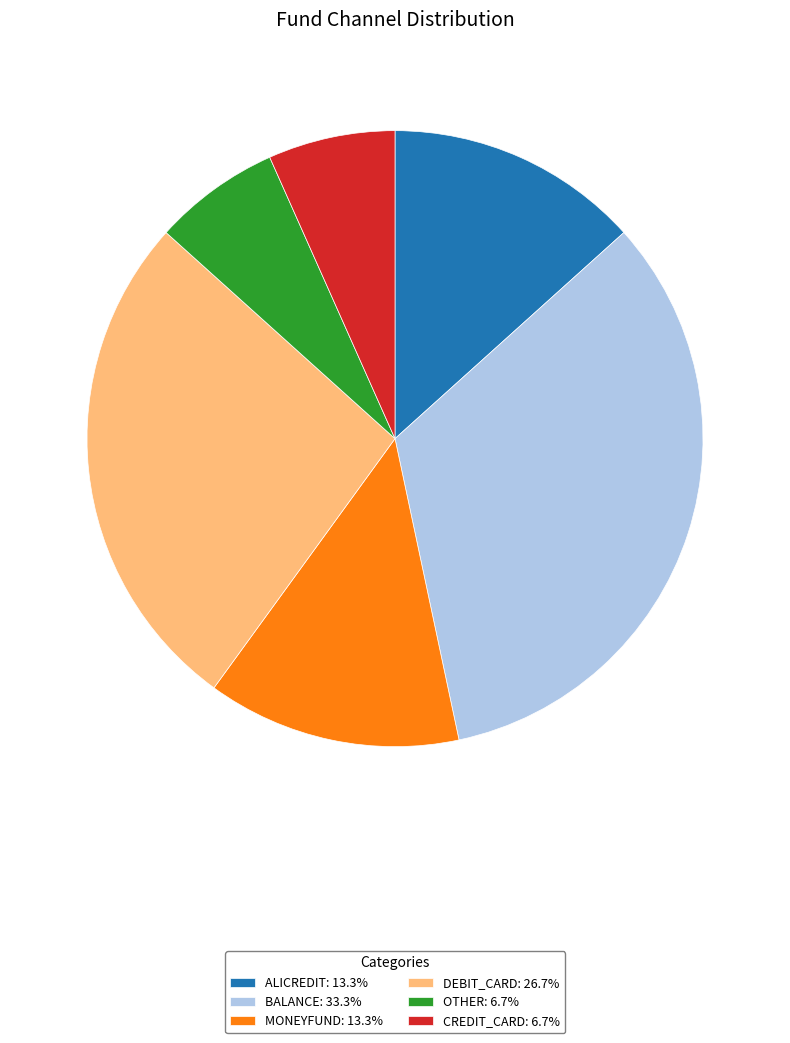

What is the ratio of the value at CREDIT_CARD: 6.7% to the value at OTHER: 6.7%?

1.0